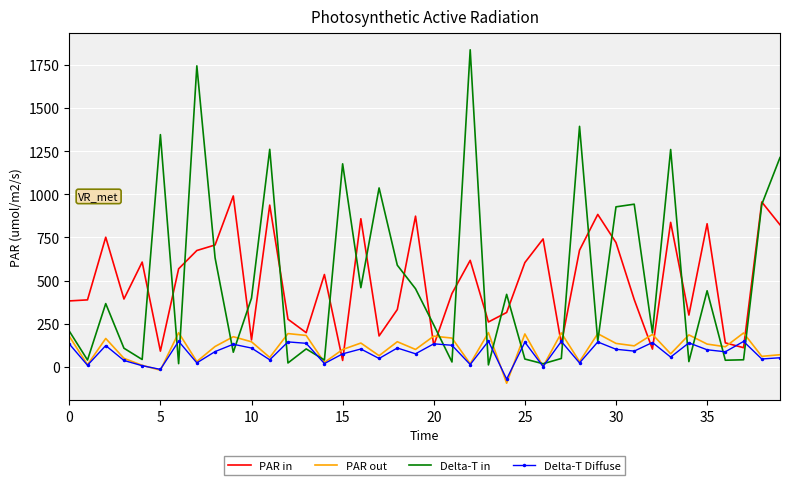

What is the greatest value displayed?

1836.7